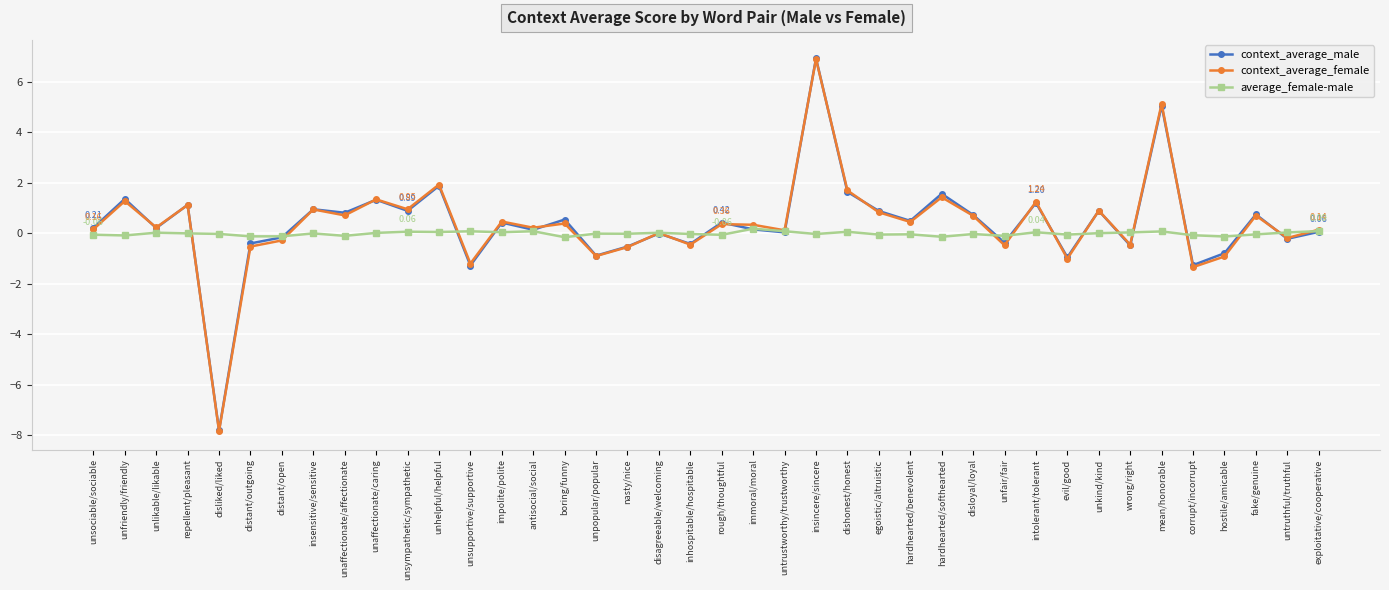

Which category has the lowest value across all series?

disliked/liked